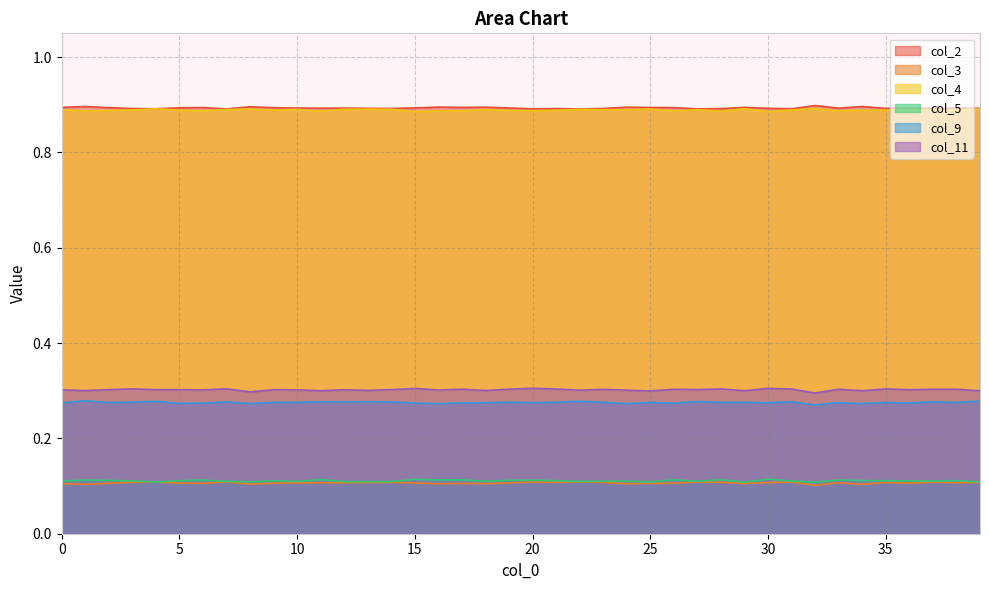

The col_2 series shows 1.5 at 24. True or false?

False